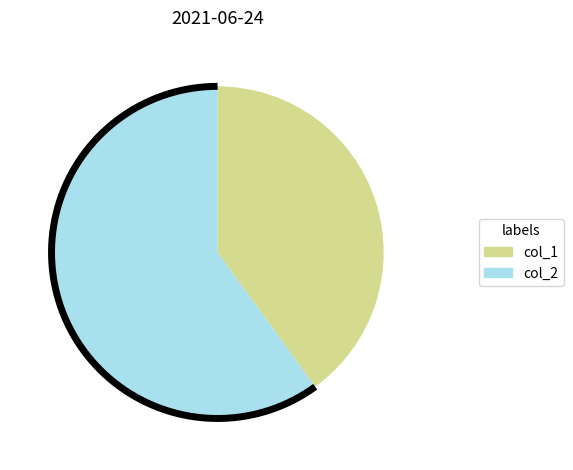

What percentage do col_1 and col_2 together represent?

100.0%